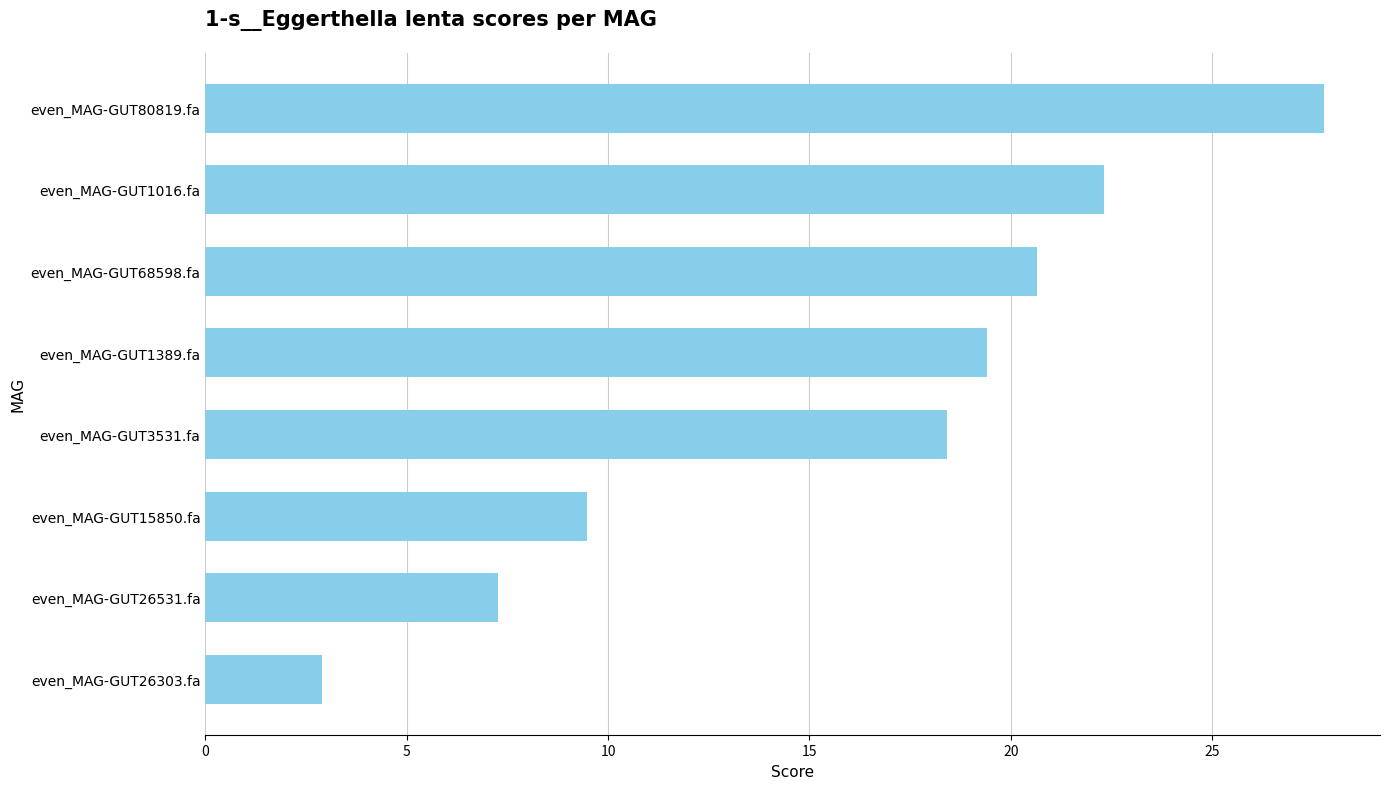

Reading bottom to top, transcribe all the data shown in this chart.

2.9	7.3	9.5	18.4	19.4	20.6	22.3	27.8